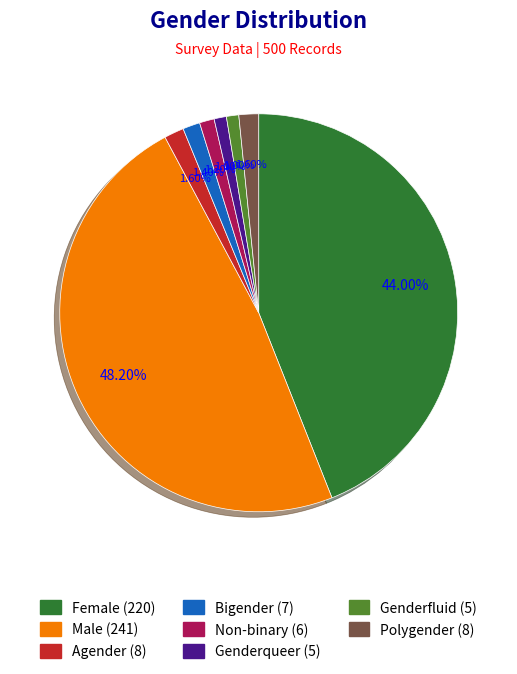

Does any single category account for the majority?

No